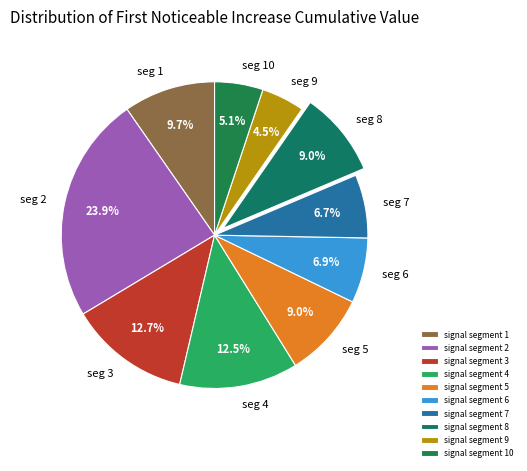

Is signal segment 6 the majority of the pie?

No